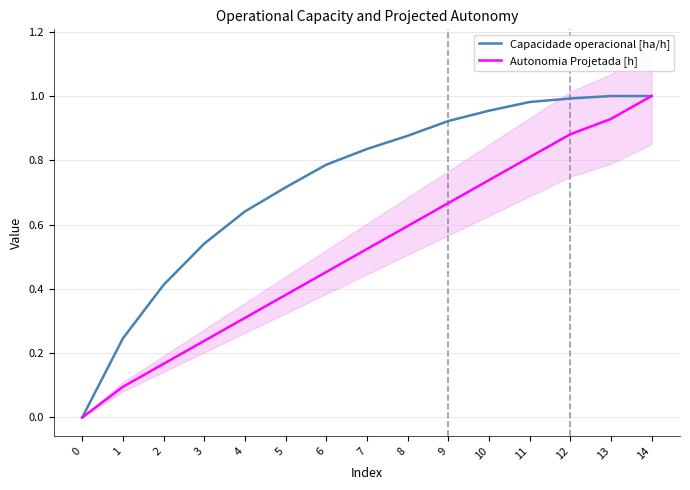

What value does the Capacidade operacional [ha/h] series have at 8?

0.9